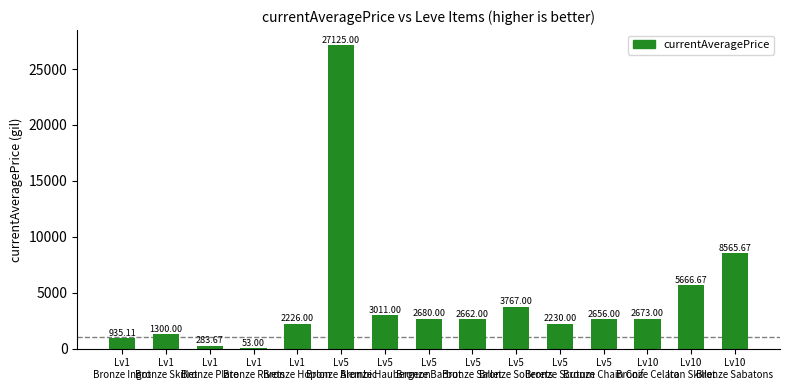

What is the sum of all values?

65834.1